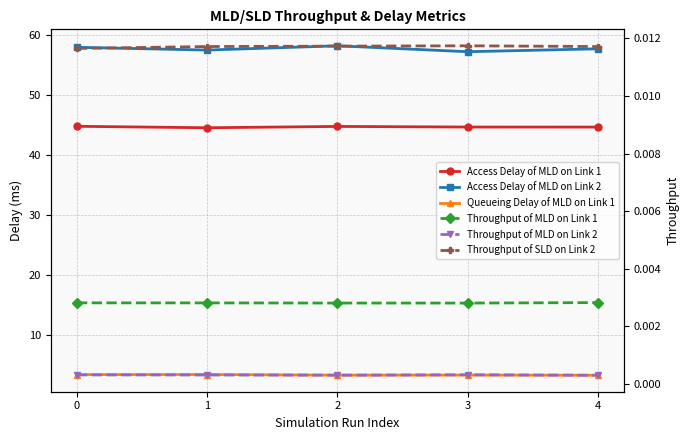

What are all the series names shown in the legend?

Access Delay of MLD on Link 1, Access Delay of MLD on Link 2, Queueing Delay of MLD on Link 1, Throughput of MLD on Link 1, Throughput of MLD on Link 2, Throughput of SLD on Link 2